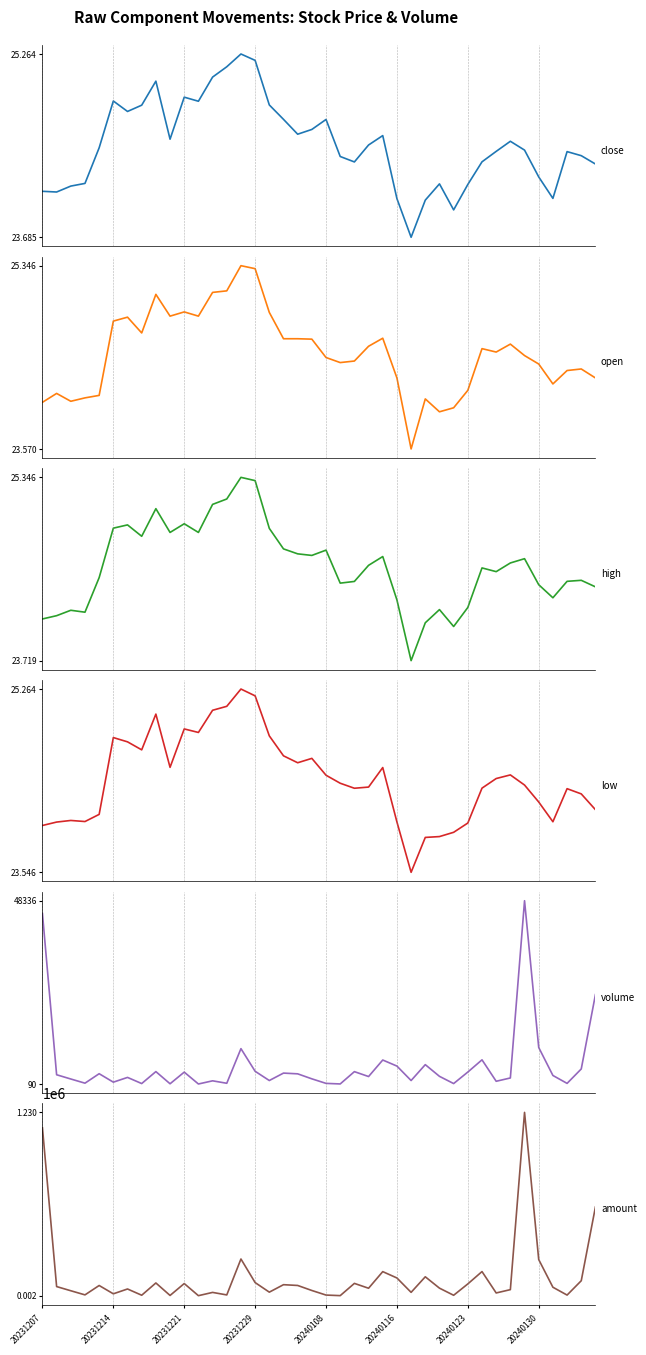

Which series has the largest total across all categories?

amount